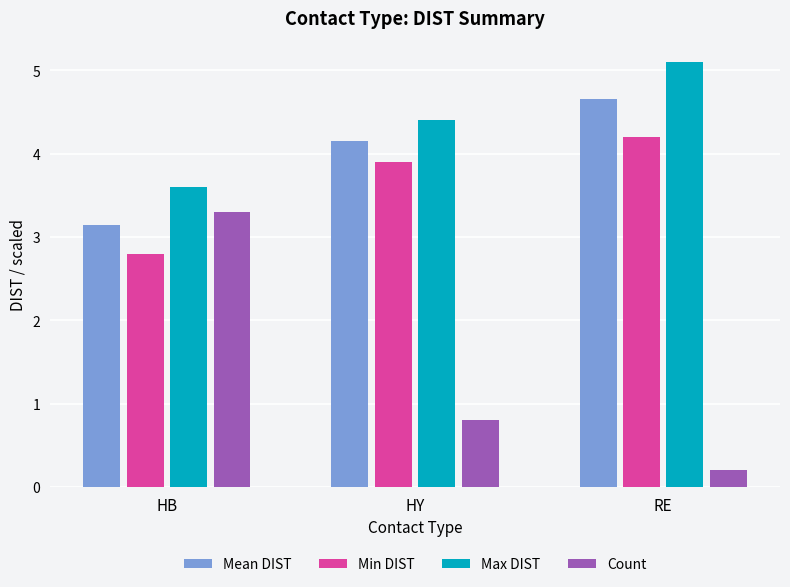

What is the value of the Mean DIST bar at the 1st from the left?

3.1